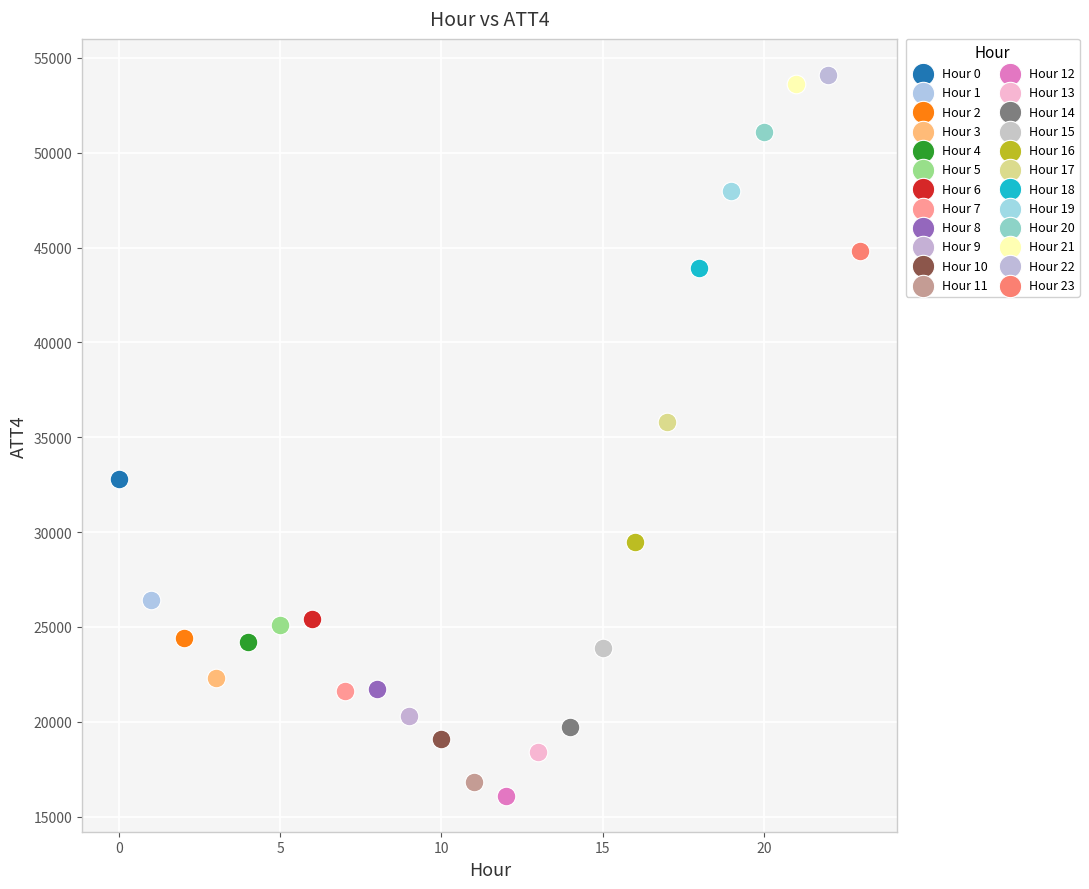

Which series contains the lowest Y value?

Hour 12